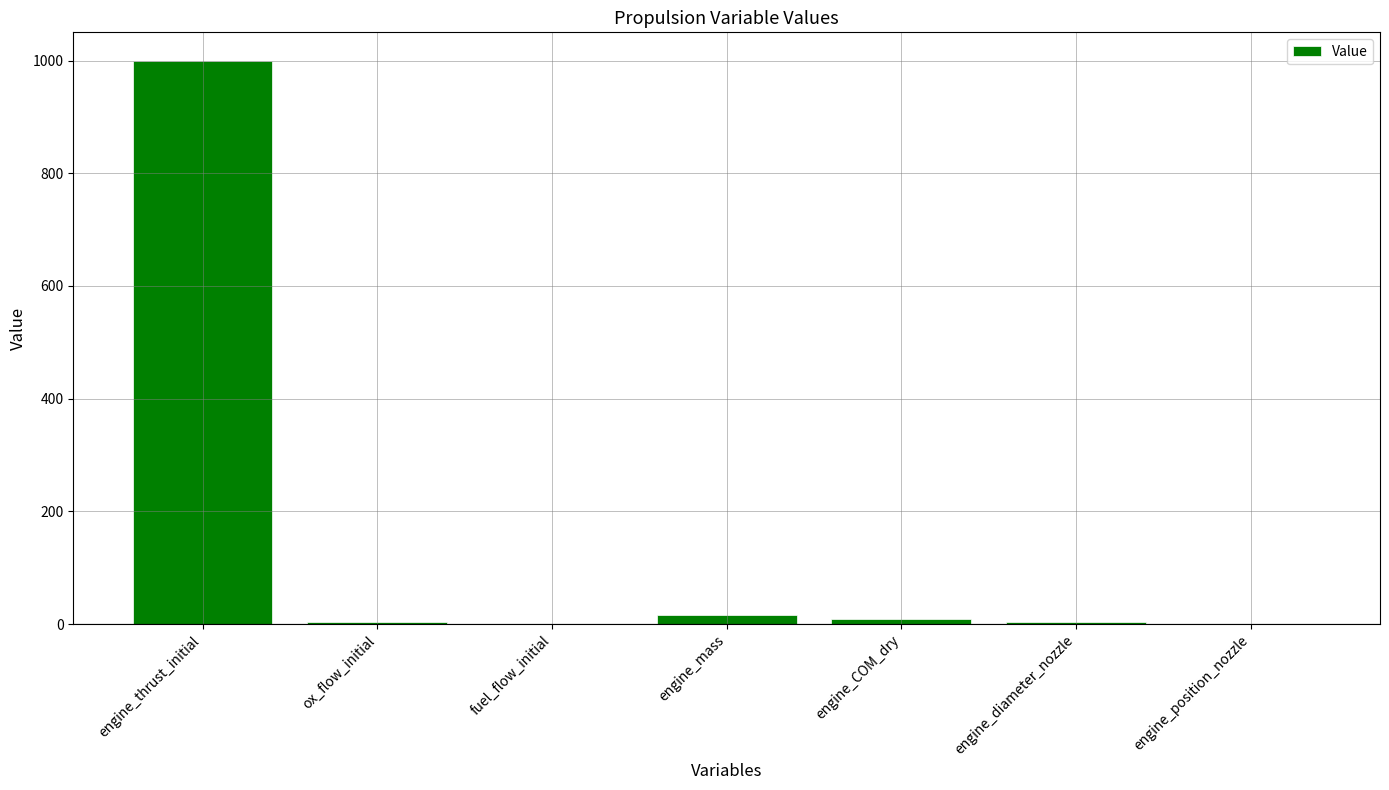

What is the maximum value shown in the chart?

1000.0